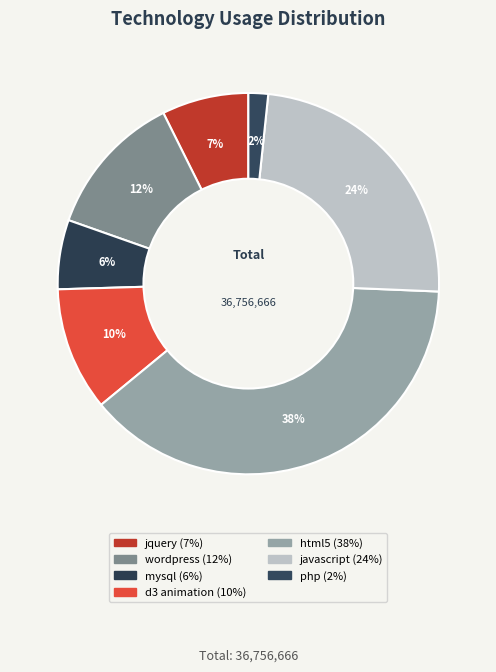

What is the change in value from d3 animation to html5?

+10252755